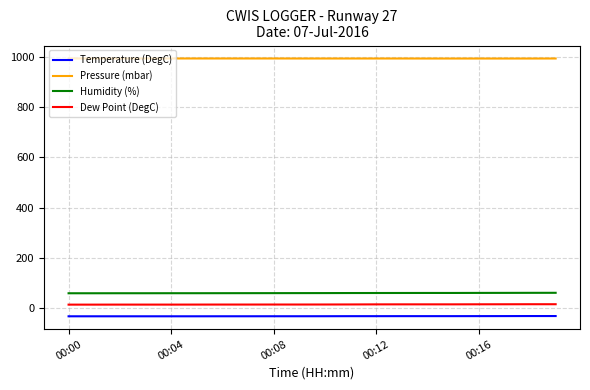

True or false: Dew Point (DegC) and Humidity (%) cross at least once.

False